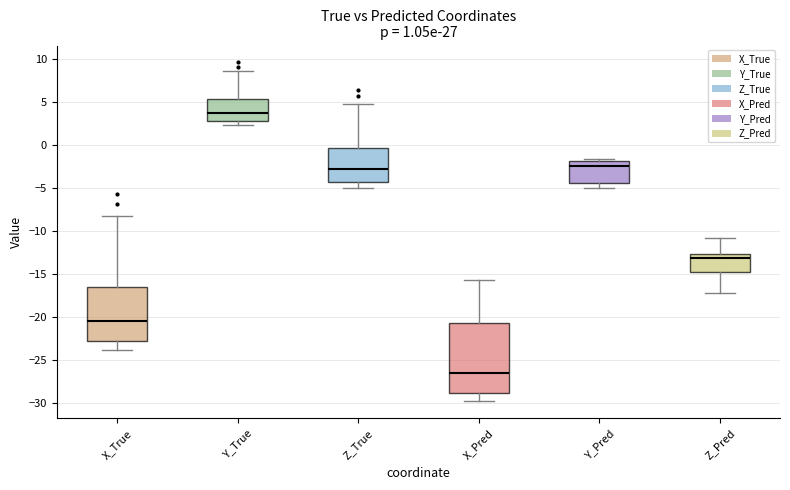

Reading left to right, transcribe this box plot: for each box, give where its median line is, the range the box spans, and where its two whiskers end, as read against the y-axis. The values are not printed on the chart, so give them approximately, as read against the axis.

X_True: median -20.5, box -23.0 to -16.5, whiskers -24.0 to -8.0
Y_True: median 4.0, box 3.0 to 5.5, whiskers 2.5 to 8.5
Z_True: median -3.0, box -4.5 to -0.5, whiskers -5.0 to 5.0
X_Pred: median -26.5, box -29.0 to -20.5, whiskers -30.0 to -15.5
Y_Pred: median -2.5, box -4.5 to -2.0, whiskers -5.0 to -1.5
Z_Pred: median -13.0, box -15.0 to -12.5, whiskers -17.0 to -11.0